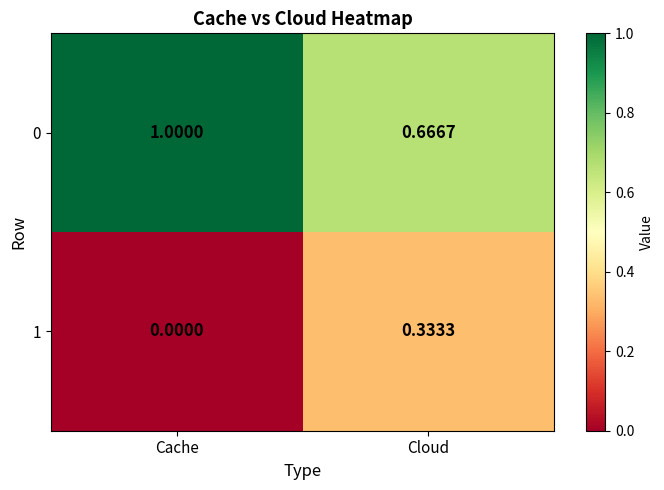

Which label corresponds to the largest value in the chart?

Cache